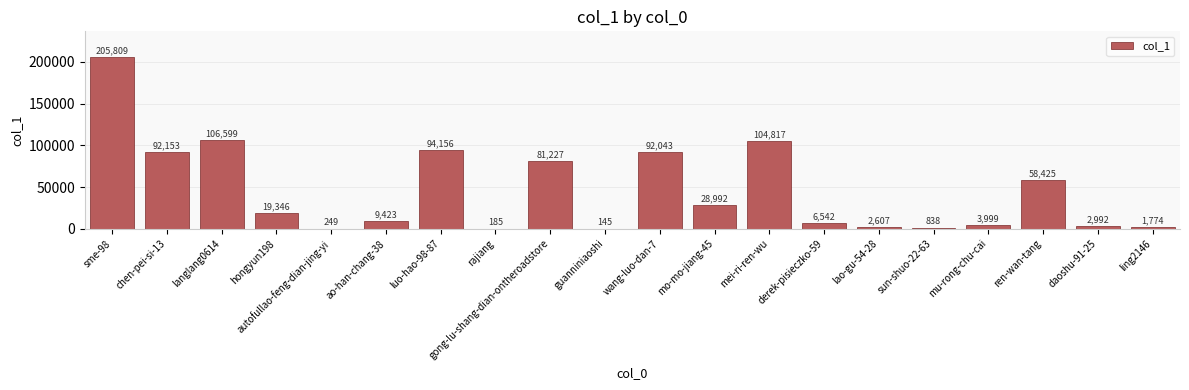

Between autofullao-feng-dian-jing-yi and lao-gu-54-28, which is larger?

lao-gu-54-28